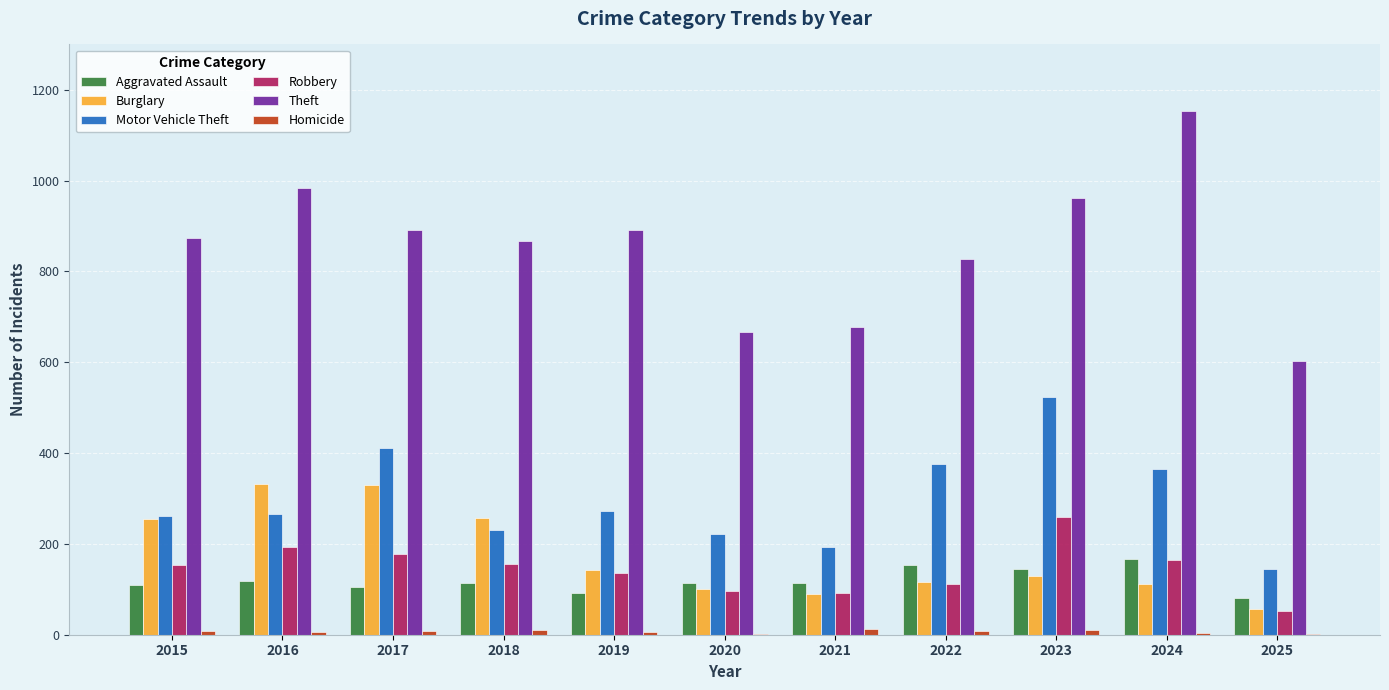

What is the maximum value for Robbery?

259